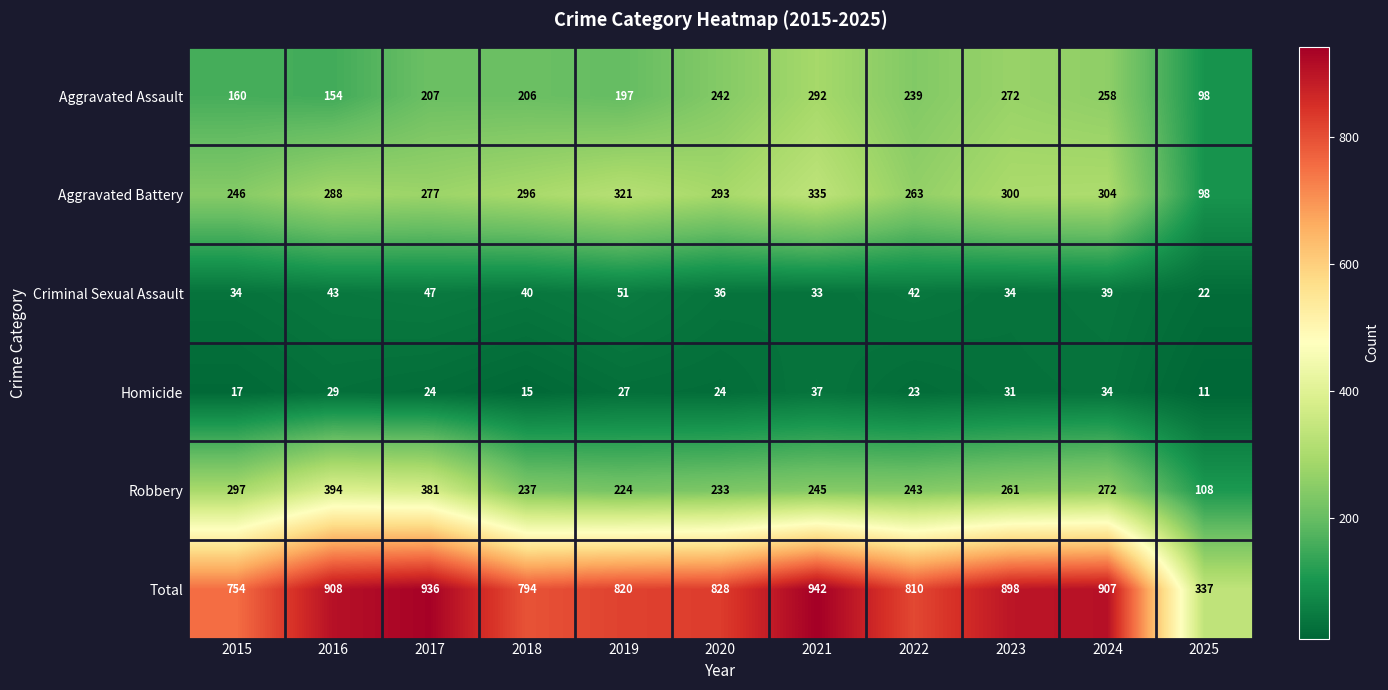

Where does the Total series first go above 828?

2016